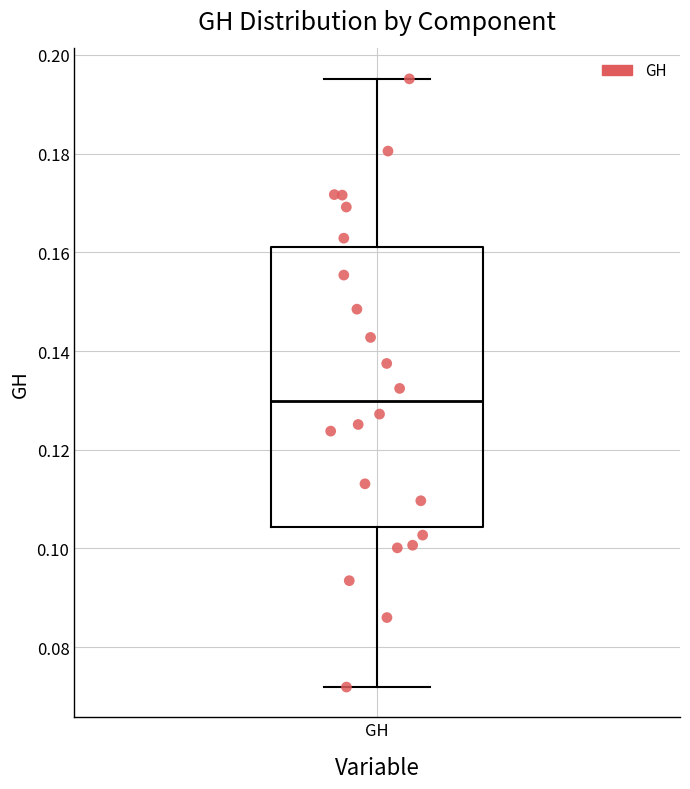

Read this box plot against the y-axis: the position of the median line, the range covered by the box, and the ends of both whiskers. The values are not printed on the chart, so give them approximately, as read against the axis.

median 0.130, box 0.104 to 0.160, whiskers 0.072 to 0.196